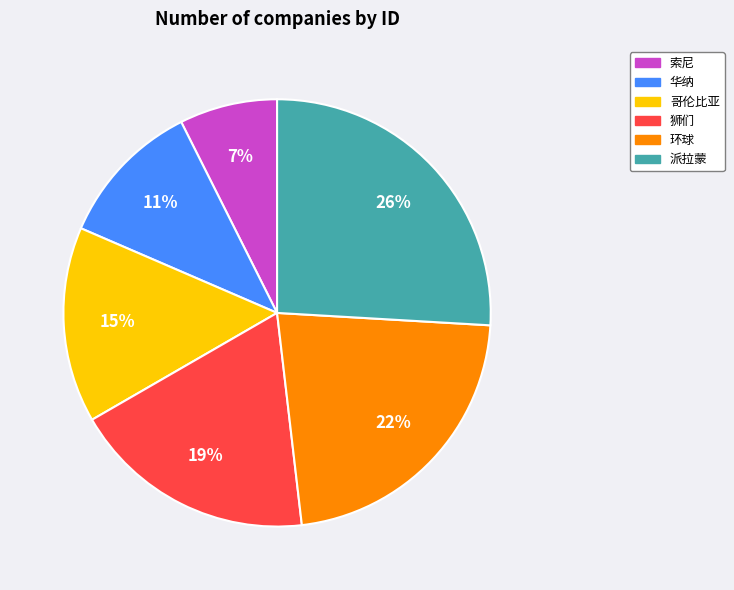

Which slice is the largest?

派拉蒙